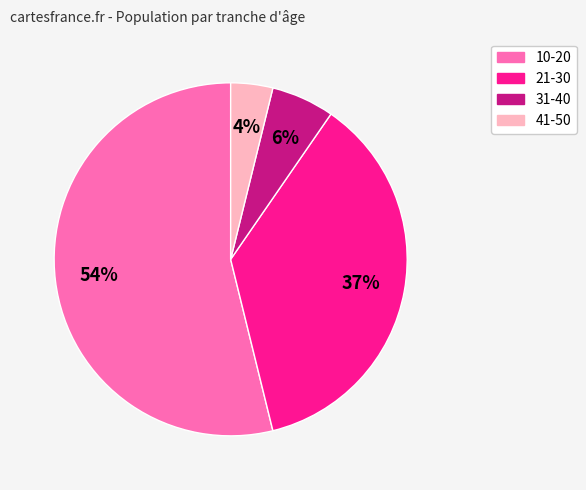

To the nearest percent, what percentage of the pie is 31-40?

6%